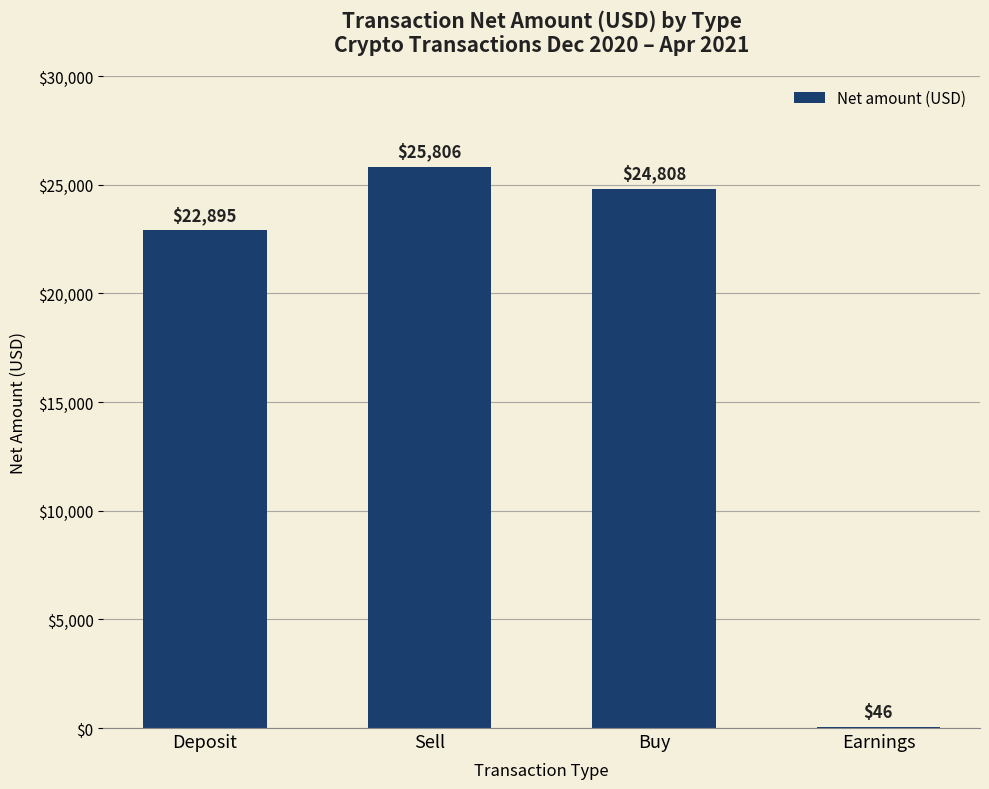

Are the bars horizontal?

No